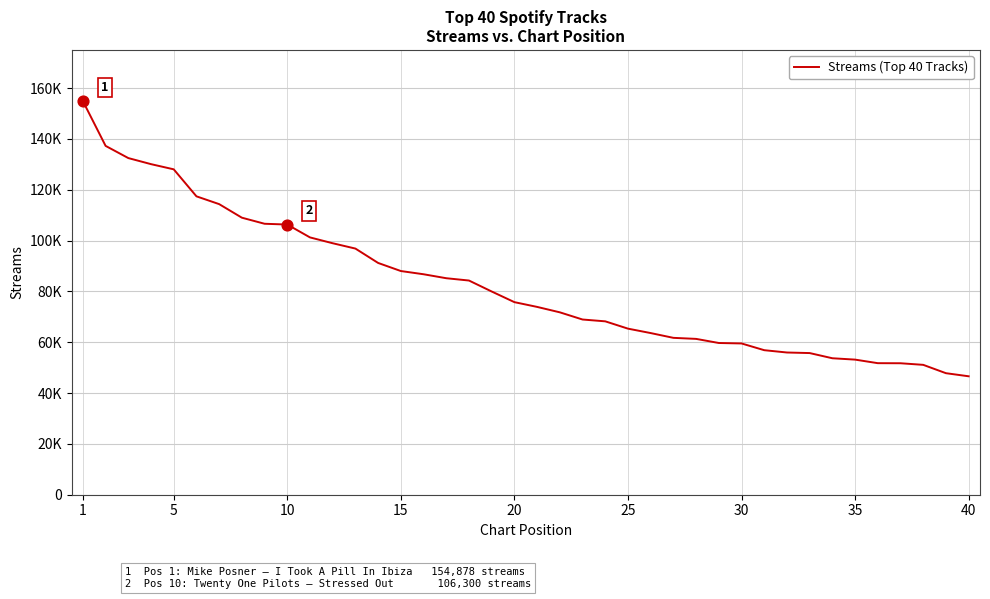

Is this an area chart (filled region under the line)?

No